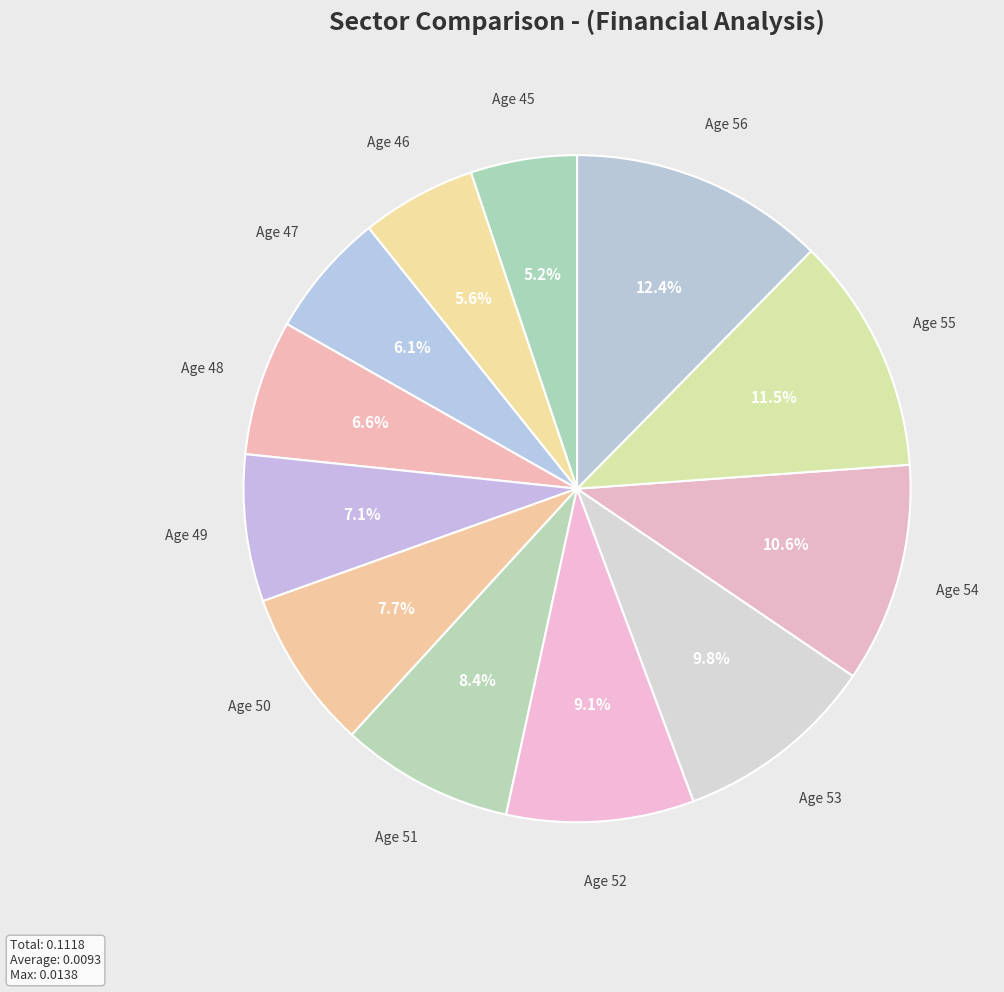

Which slice is the largest?

Age 56